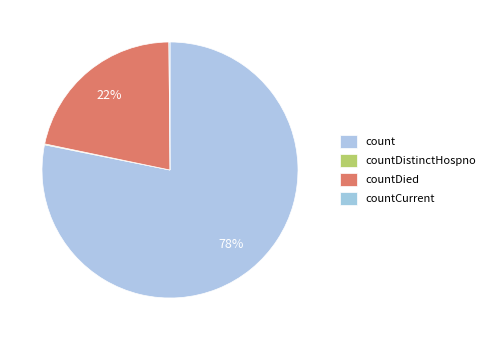

True or false: countDied accounts for 13% of the total.

False